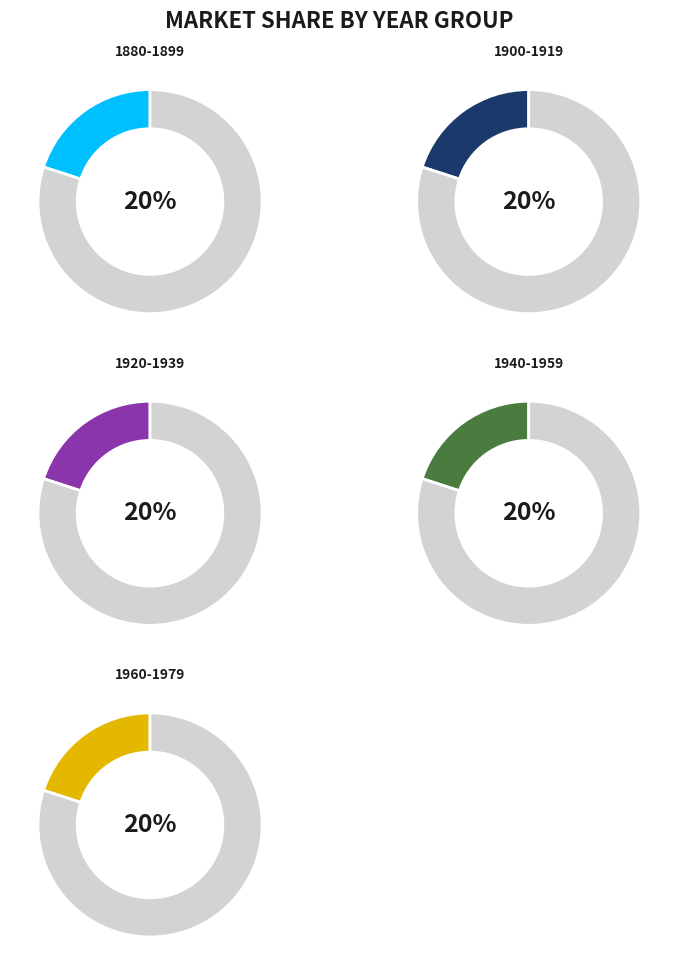

What is the total percentage of 1960-1979 and 1940-1959?

40.6%